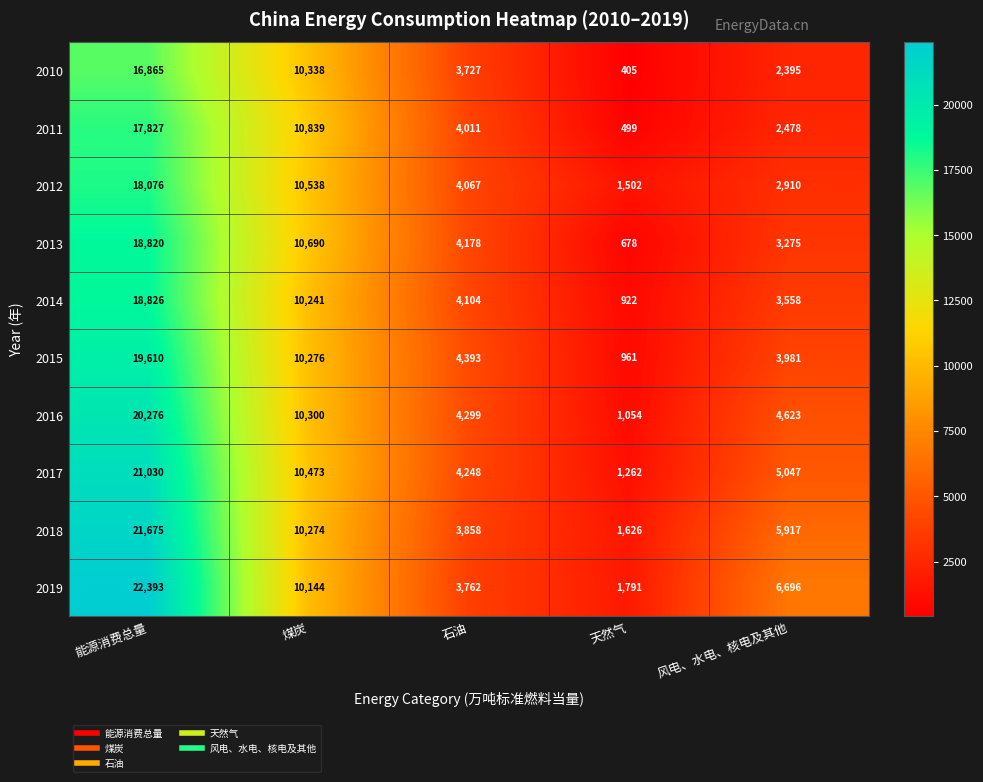

The 2011 series shows 885 at 风电、水电、核电及其他. True or false?

False